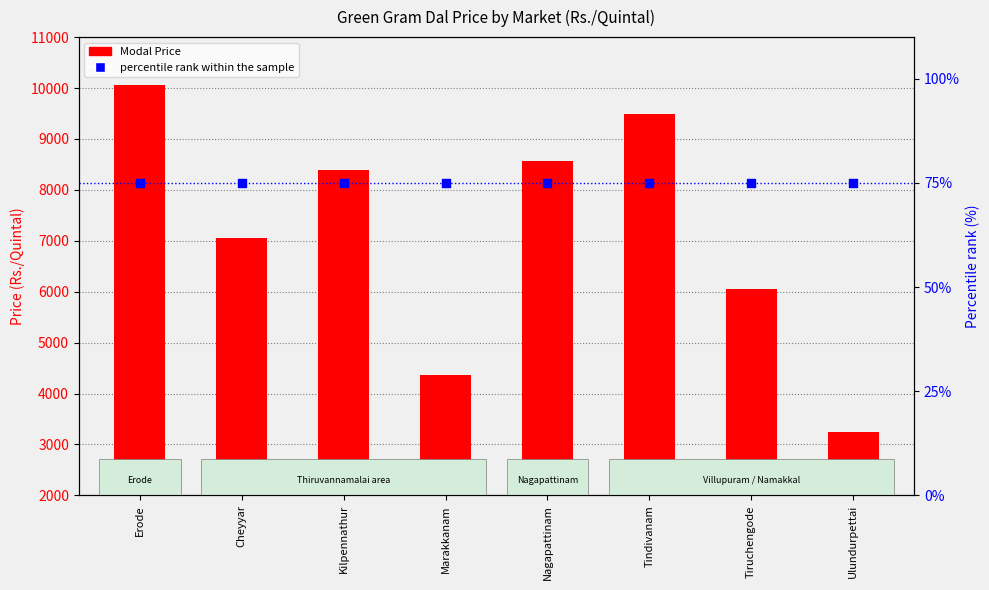

Which series has the largest total across all categories?

Modal Price (Rs./Quintal)